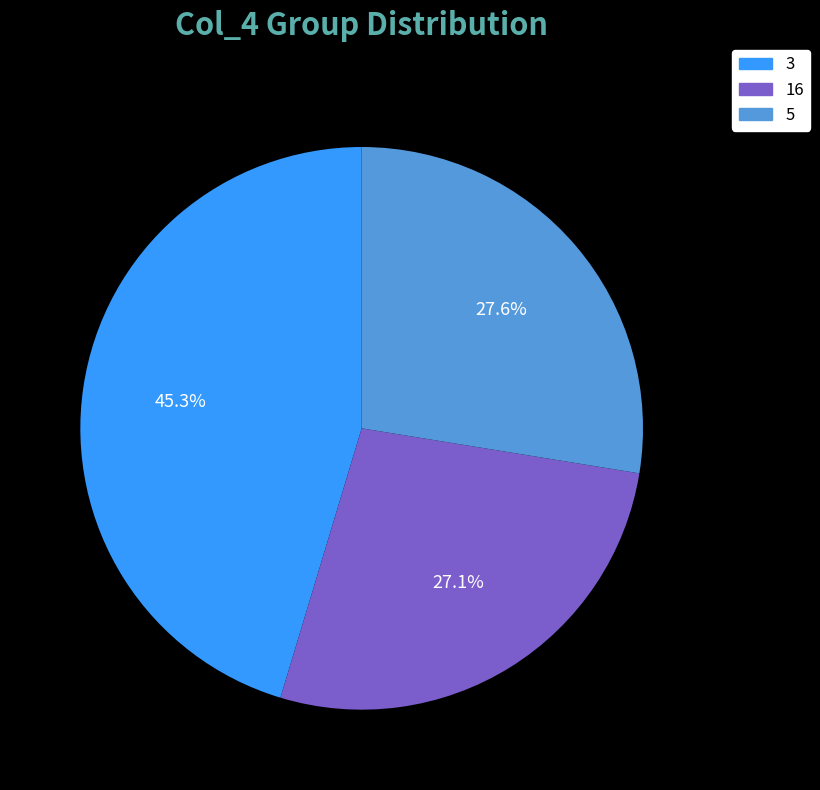

What is the largest slice in the pie chart?

3